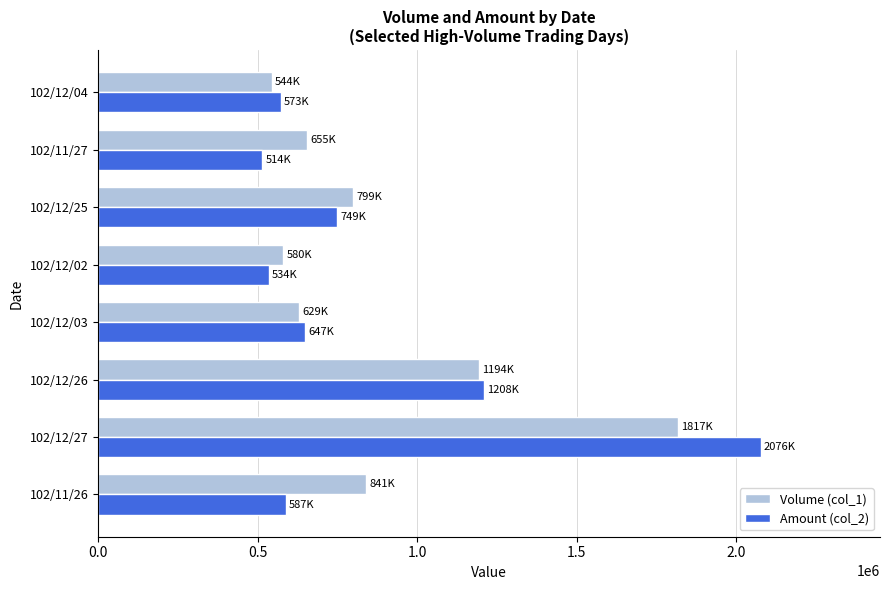

How many data points does each series have?

8